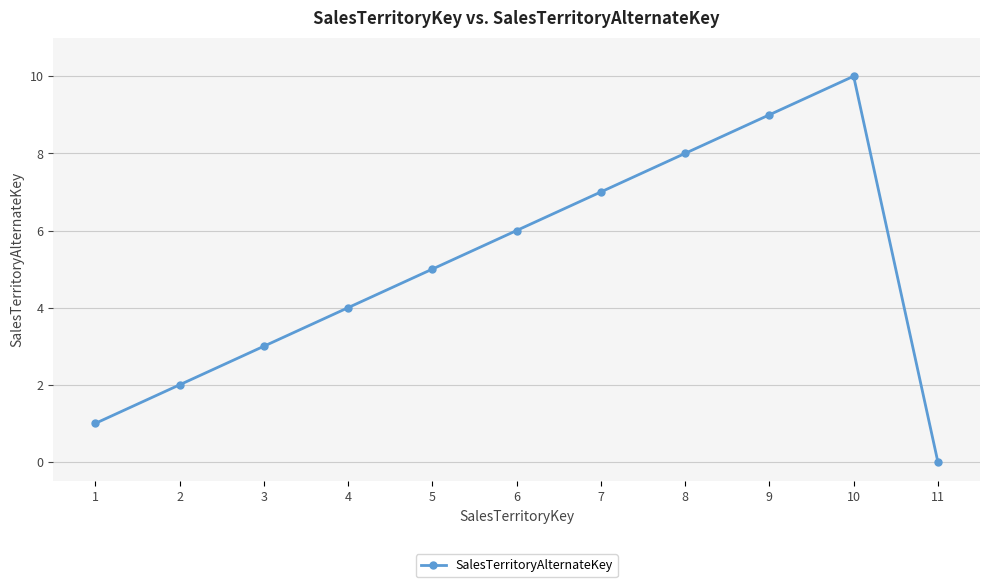

What is the change in value from 10 to 11?

-10